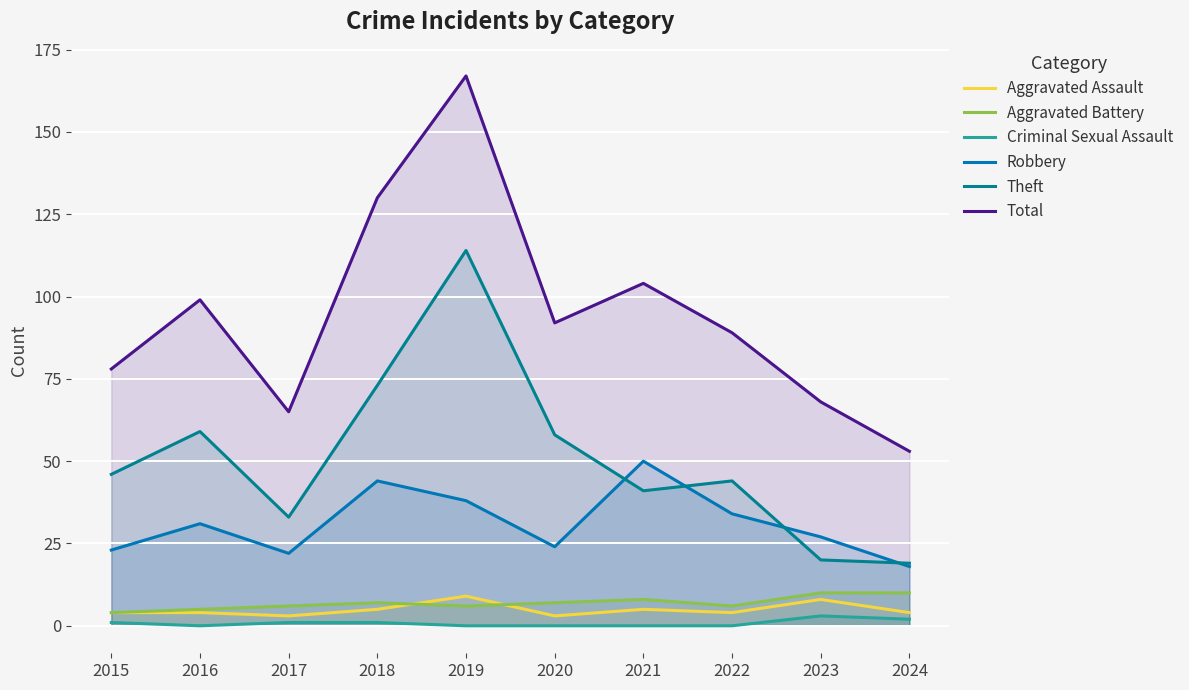

The value of Theft at 2021 is 41. True or false?

True